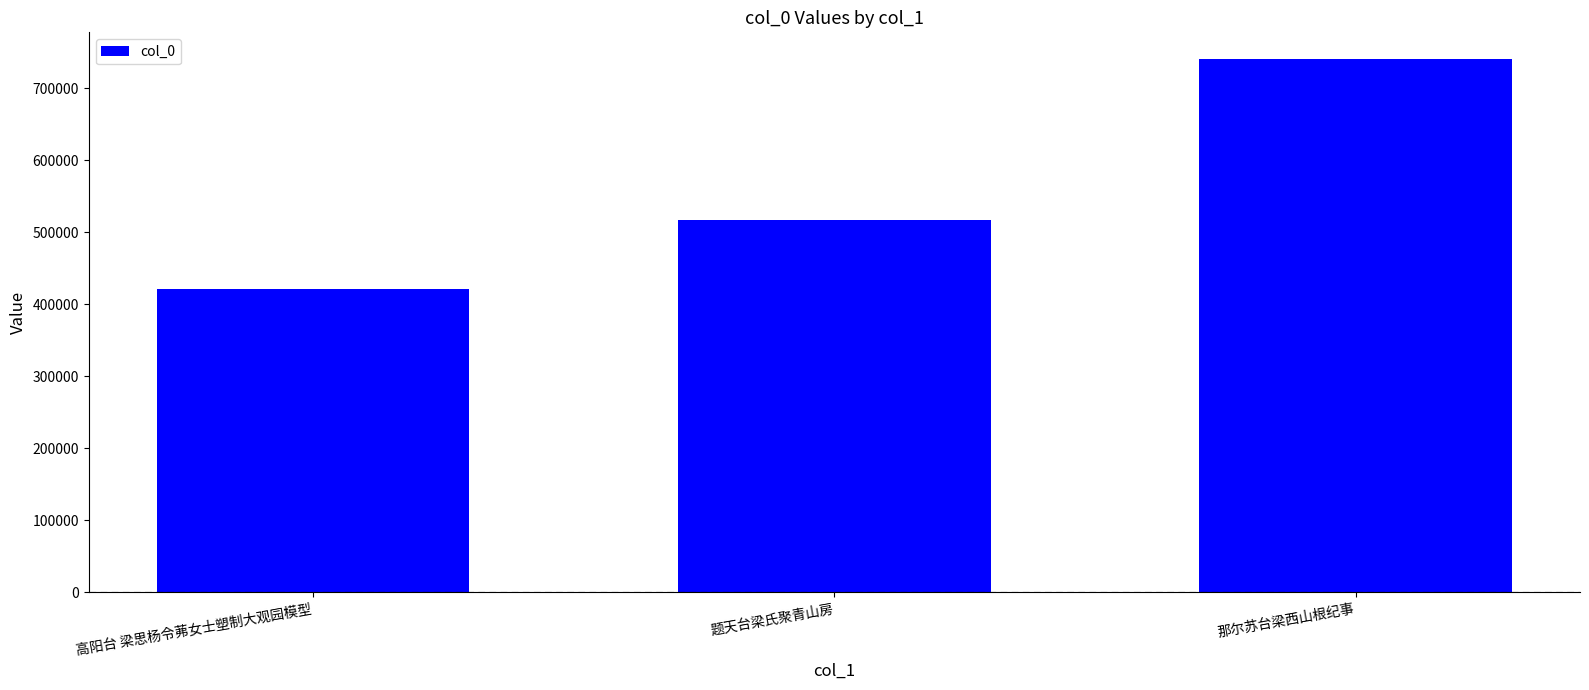

The chart shows a value of 227284 at 那尔苏台梁西山根纪事. True or false?

False